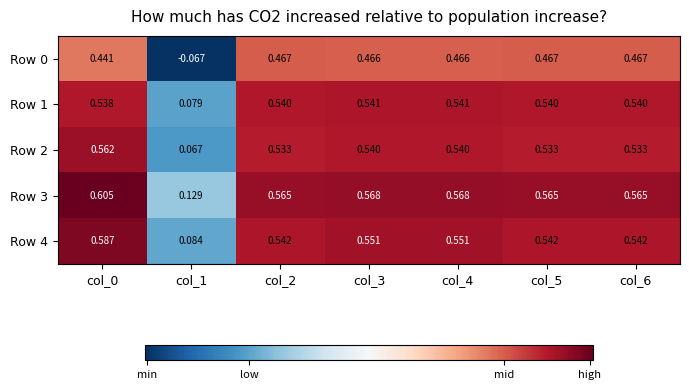

Is the value of Row 4 at col_4 greater than the value of Row 1 at col_6?

Yes